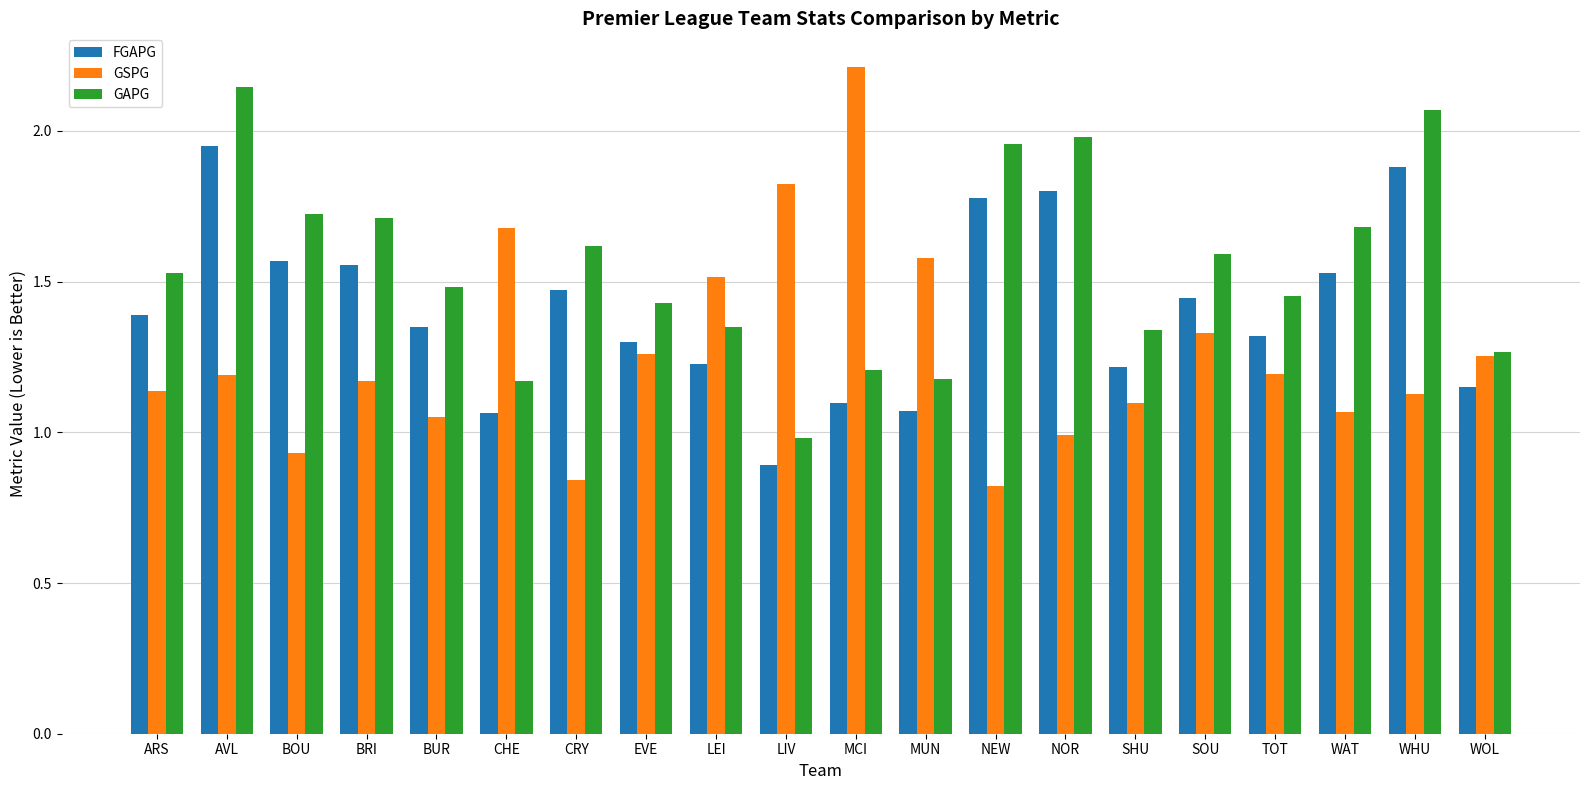

Does the chart contain any negative values?

No